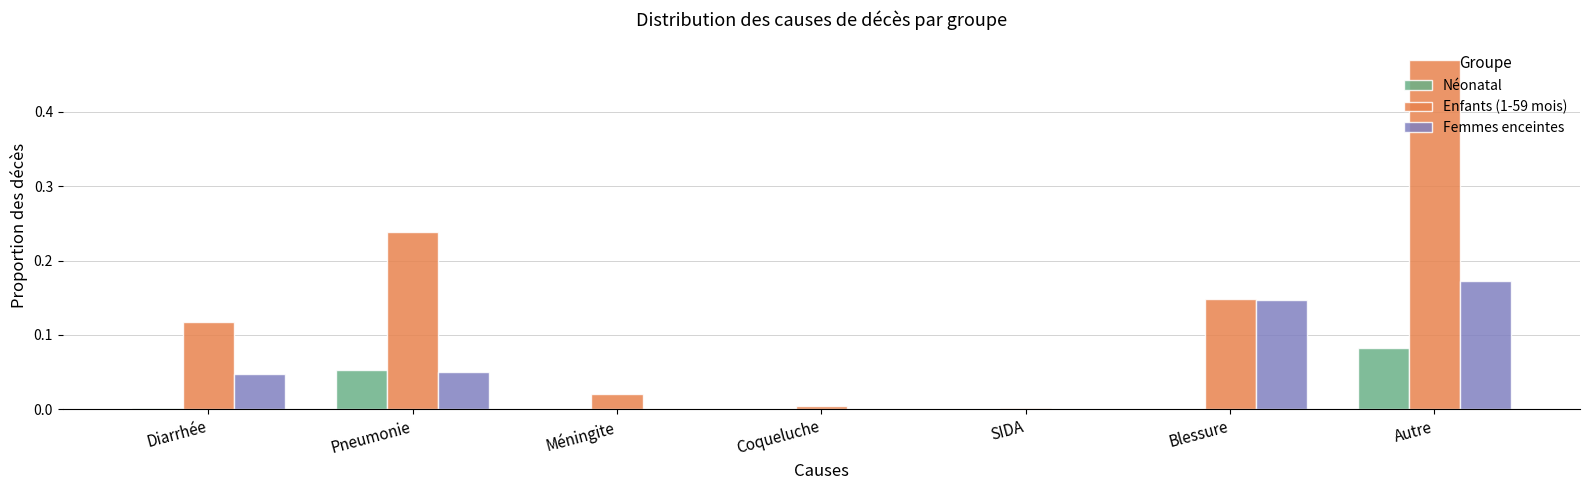

Is it true that Femmes enceintes equals -0.1 at SIDA?

False